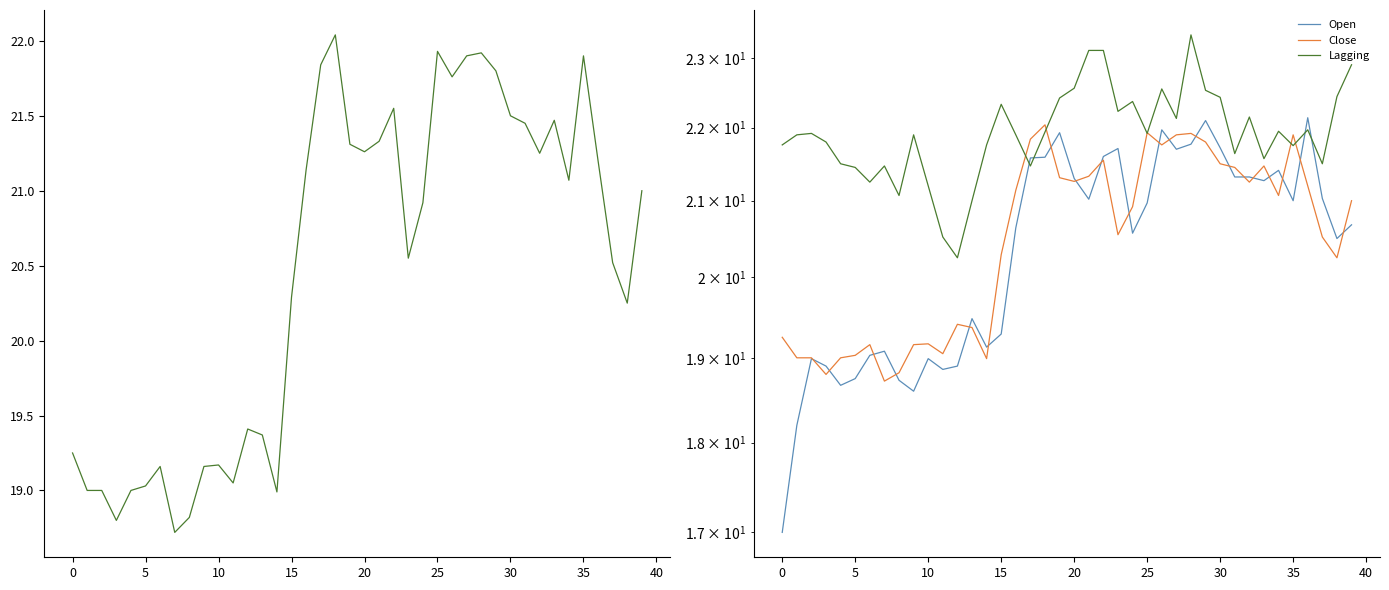

What is the label of the 29th point from the right?

11